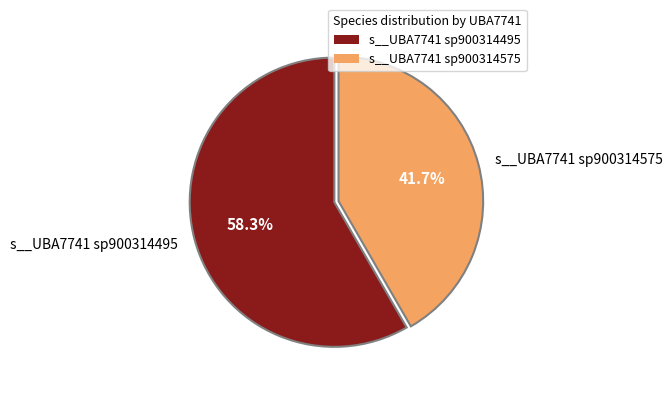

Which category has the biggest portion of the pie?

s__UBA7741 sp900314495